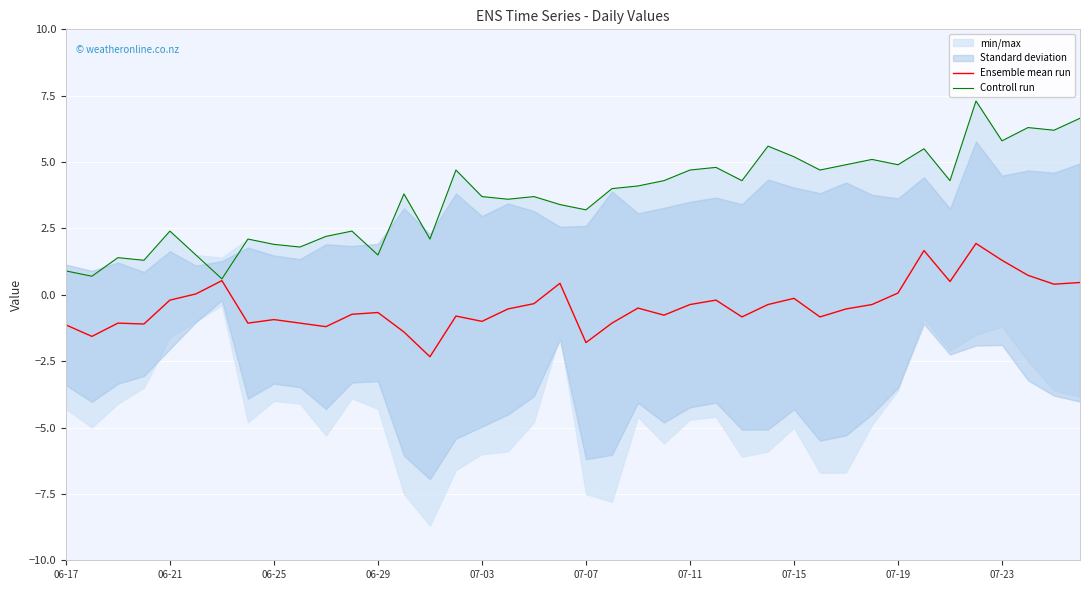

What is the maximum value for Ensemble mean run?

1.9